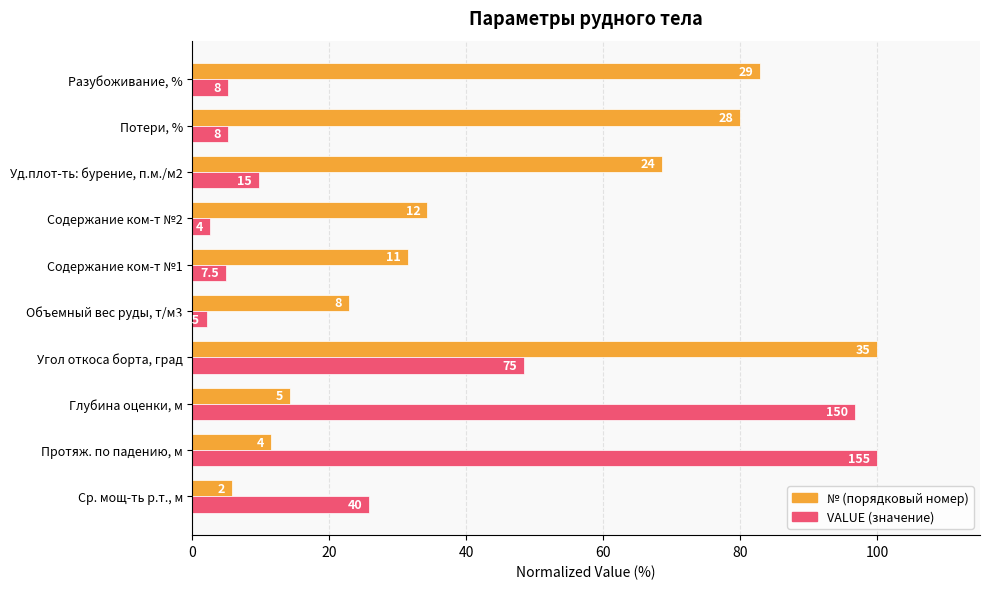

True or false: № has a value of 5.7 at Ср. мощ-ть р.т., м.

True